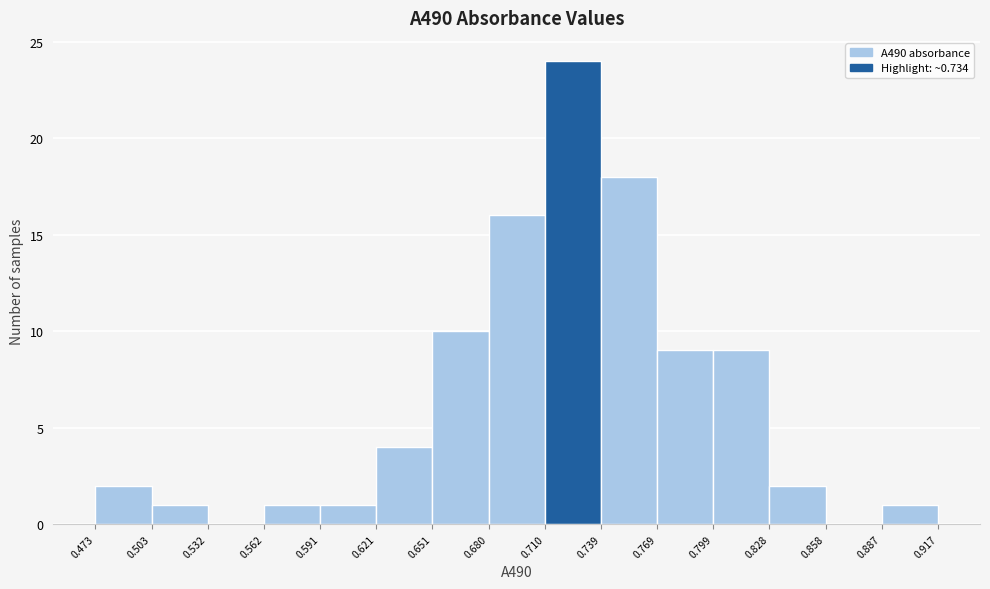

What is the height of the bar covering 0.887 to 0.917 on the x-axis? The values are not printed on the chart, so give them approximately, as read against the axis.

1